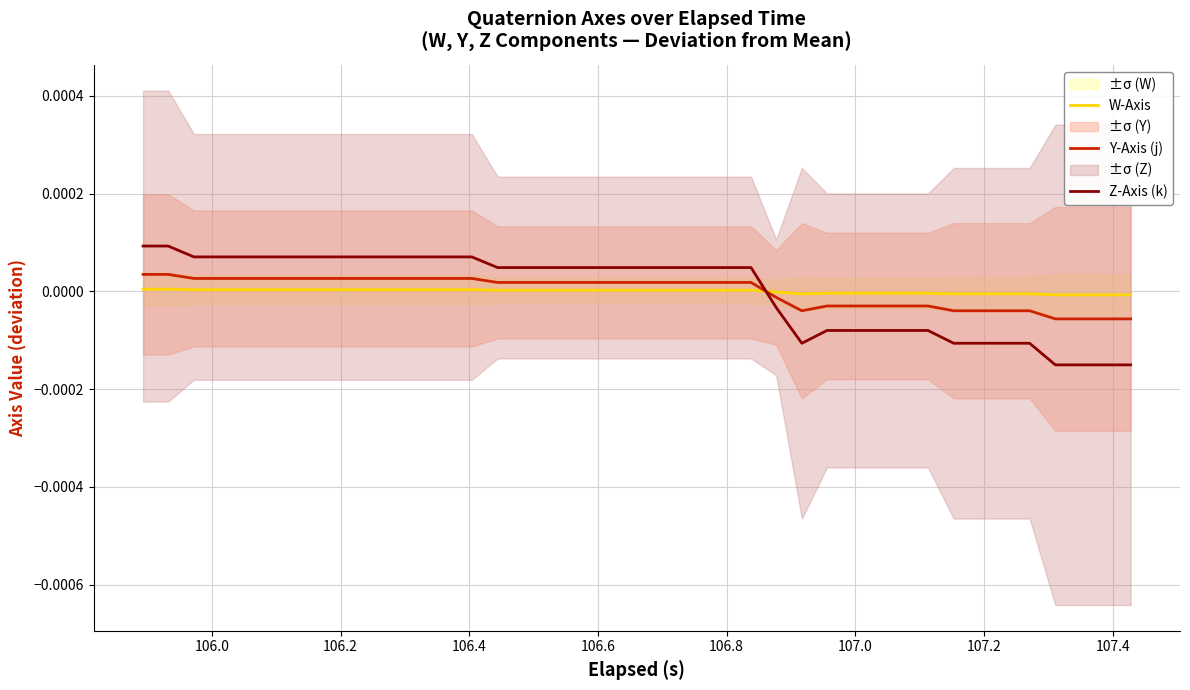

Which series ends up on top after the final intersection of Z-Axis (k) and W-Axis?

W-Axis